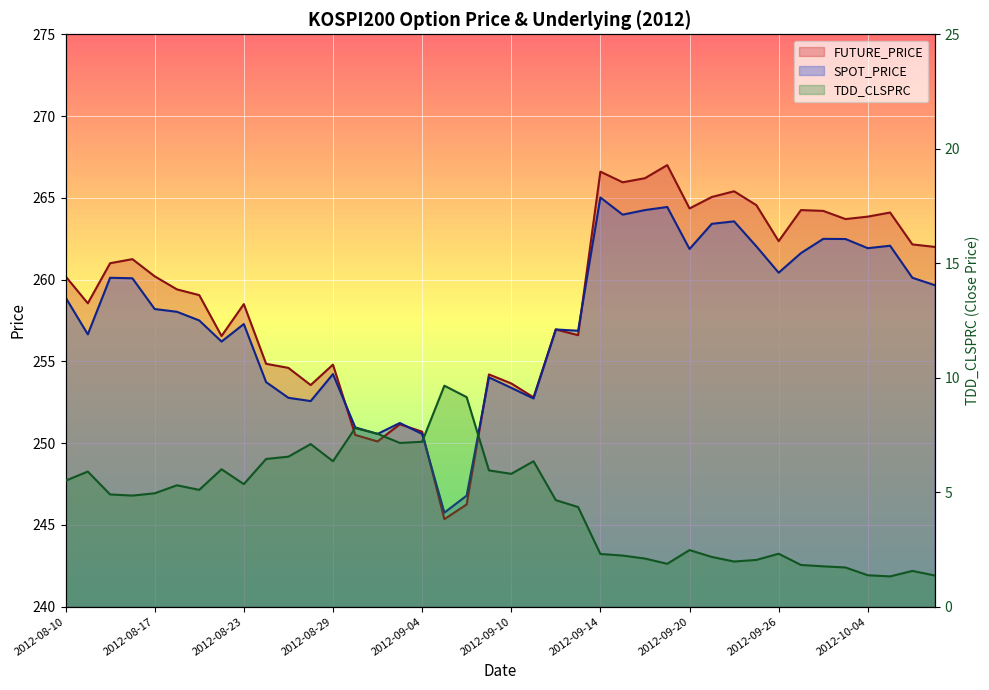

What is the sum of all TDD_CLSPRC values?

180.3